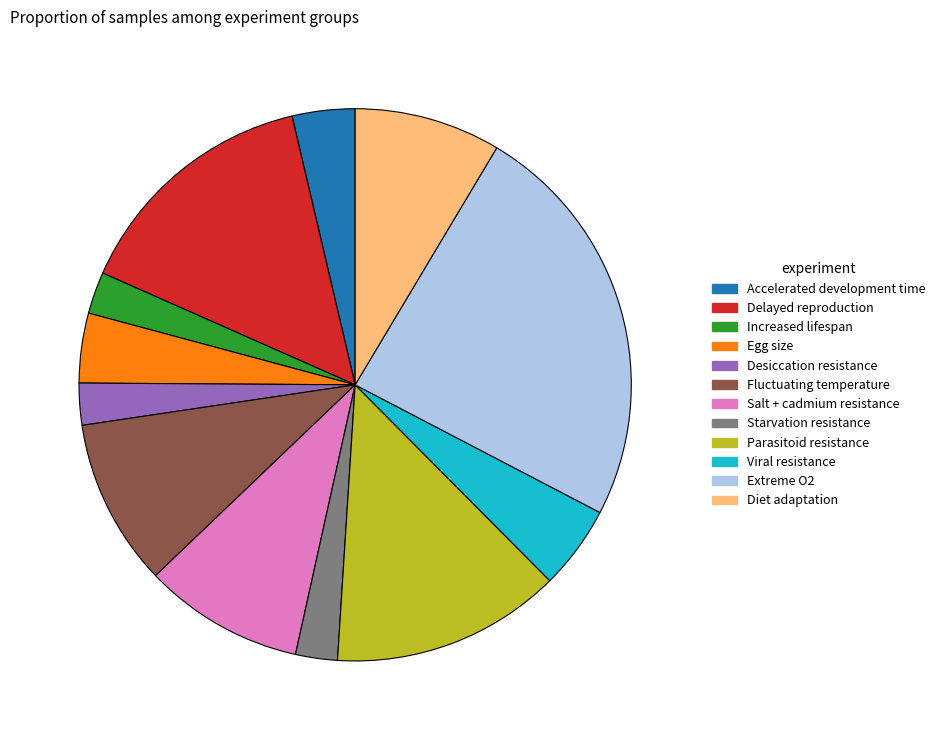

Combined, do Starvation resistance and Viral resistance account for over 50%?

No